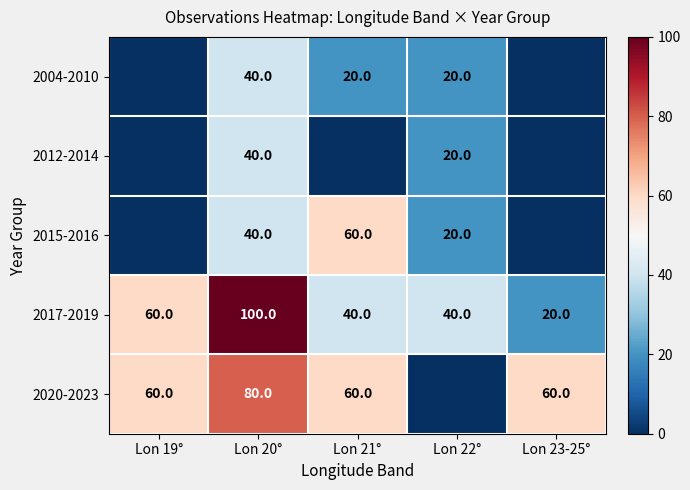

How many values in the 2017-2019 series are below 40?

1